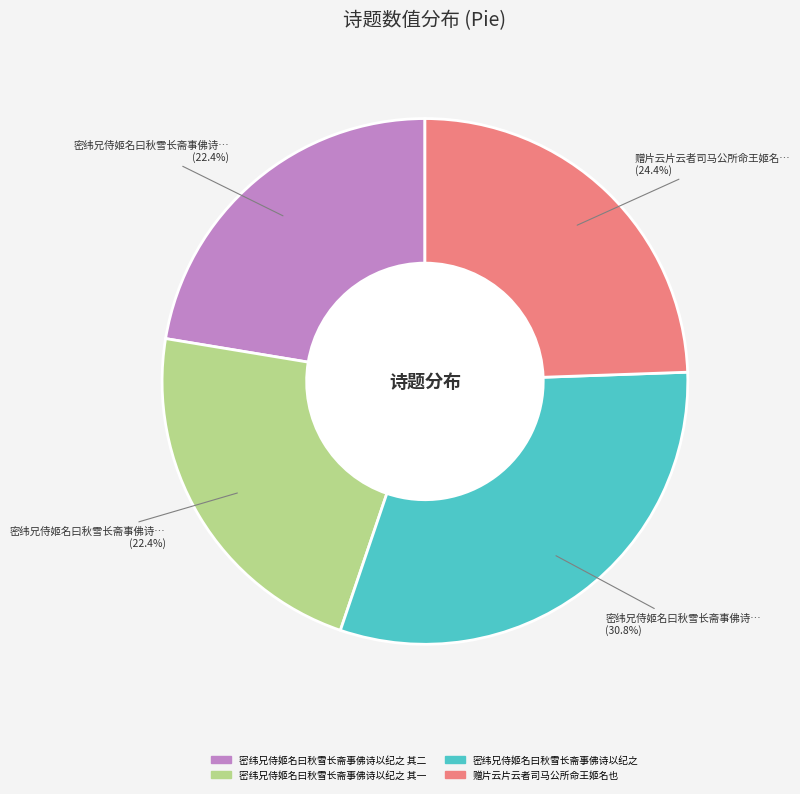

Count the number of slices in the pie.

4